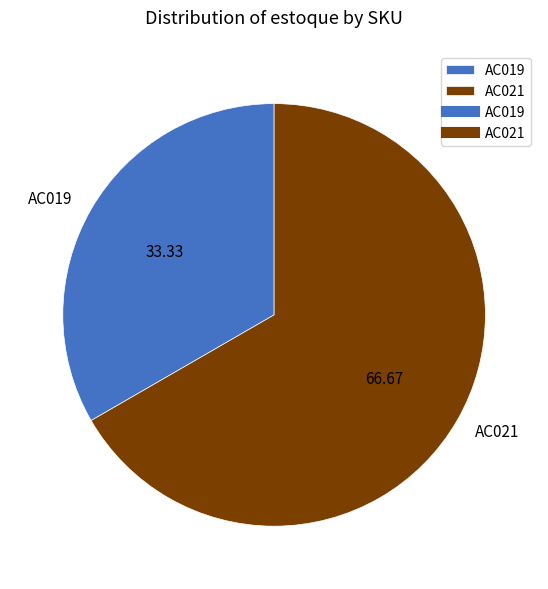

How many segments does this pie chart have?

2